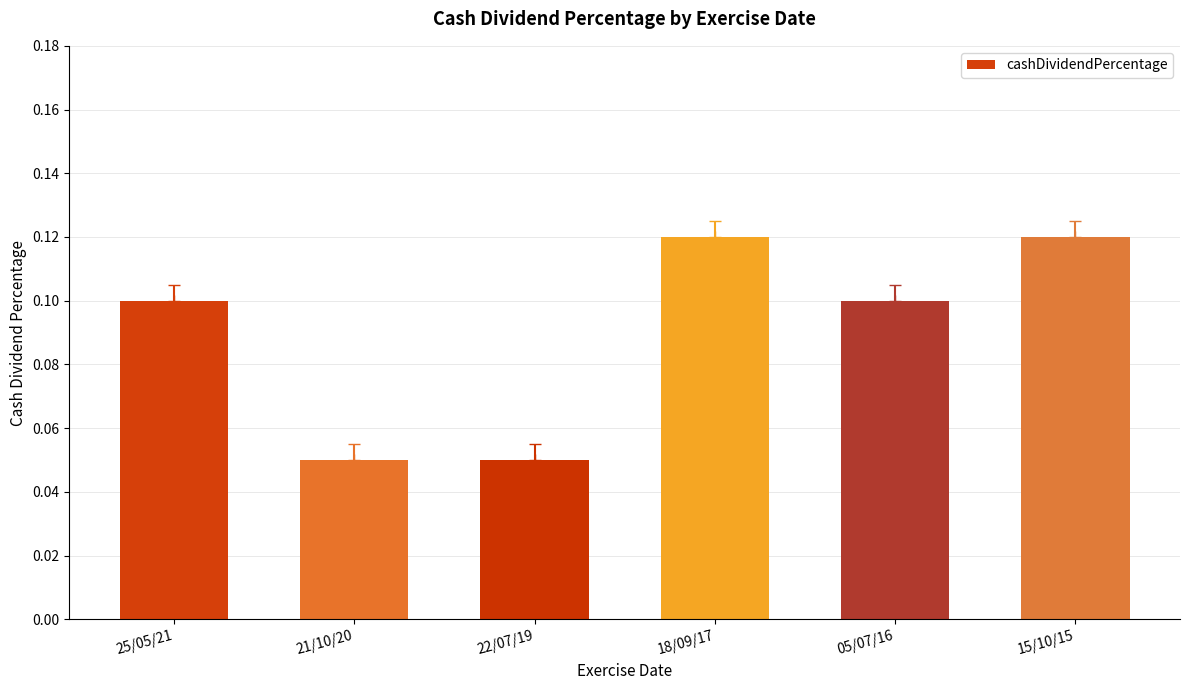

What is the label of the 2nd bar from the left?

21/10/20